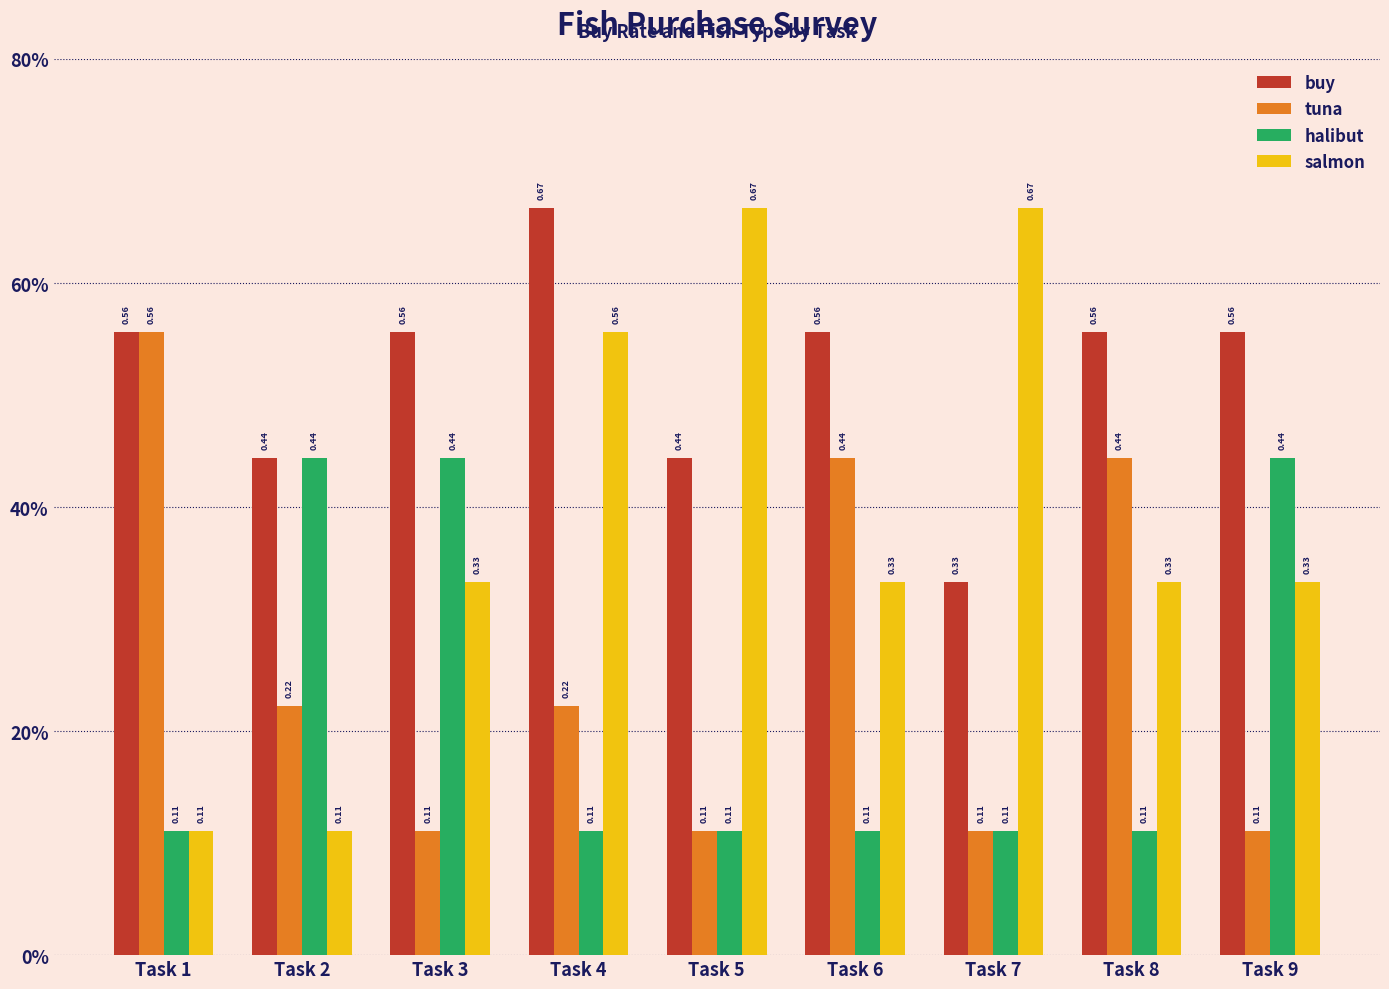

Are the bars grouped side by side (vs. stacked)?

Yes